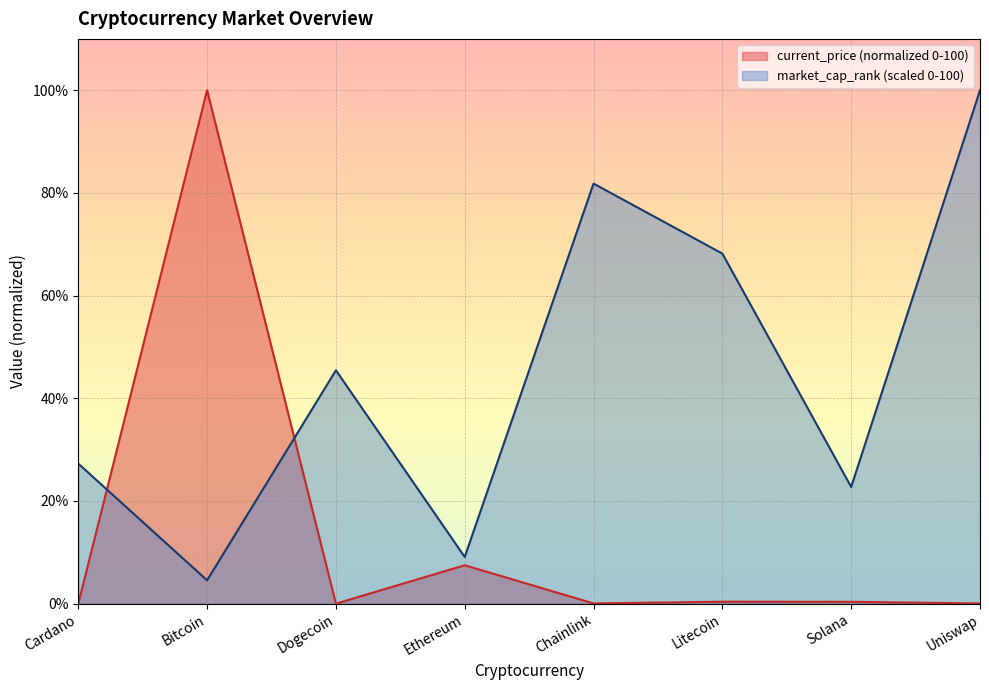

What is the lowest value of the market_cap_rank series?

4.5